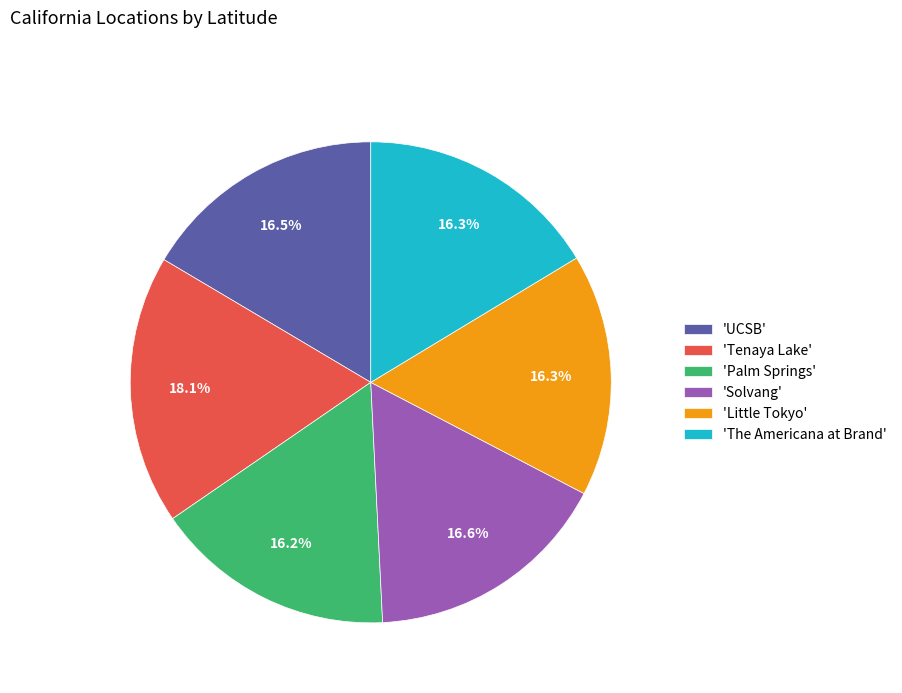

Which category has the biggest portion of the pie?

'Tenaya Lake'